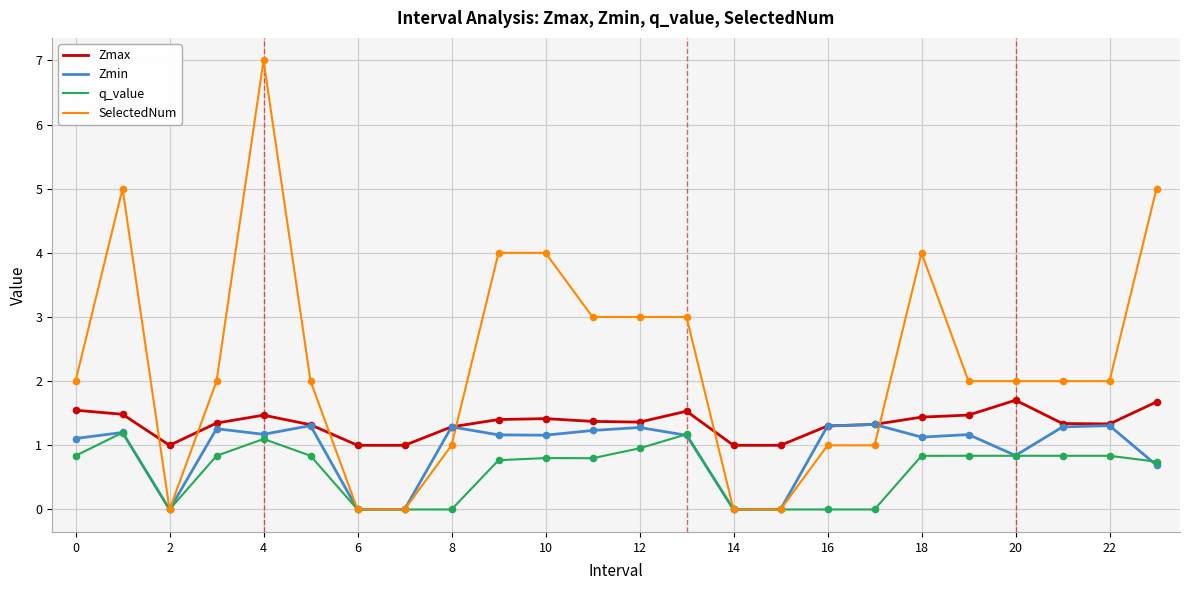

List the series in order of their overall mean, lowest first.

q_value, Zmin, Zmax, SelectedNum